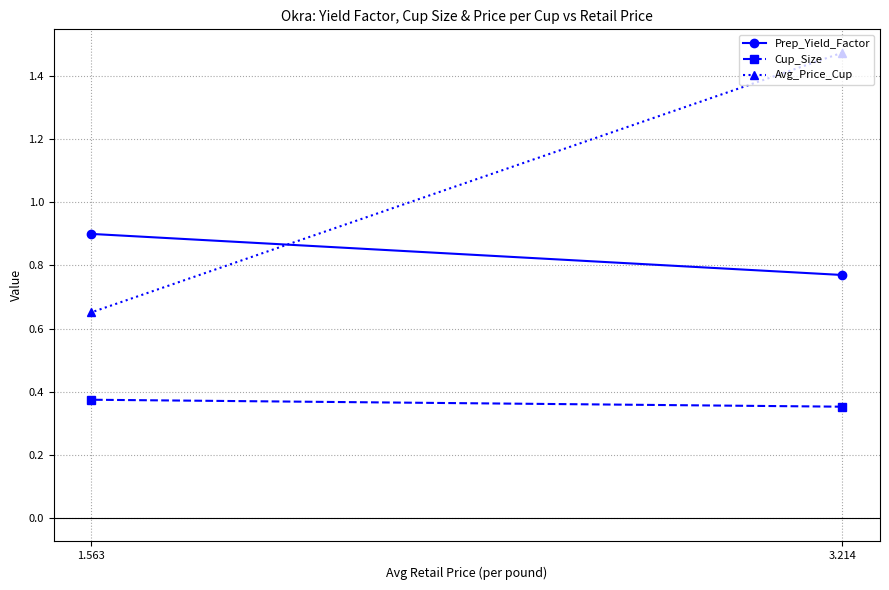

Count the Cup_Size values in the range 0 to 1.

2